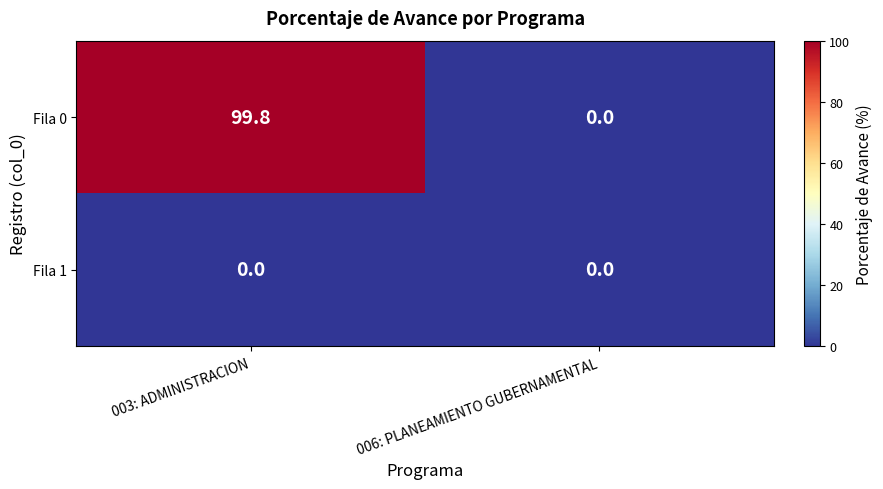

What is the greatest value displayed?

99.8